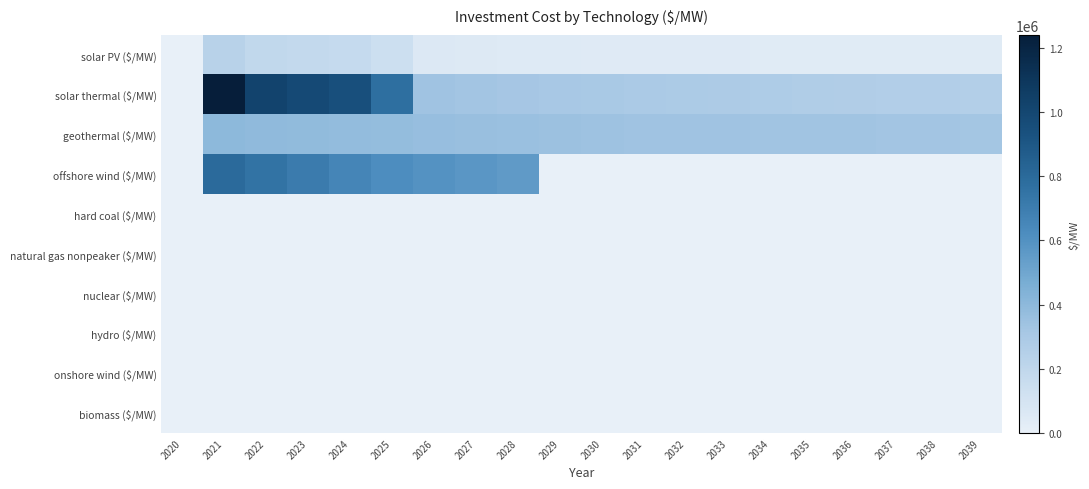

How many series are shown in this chart?

10